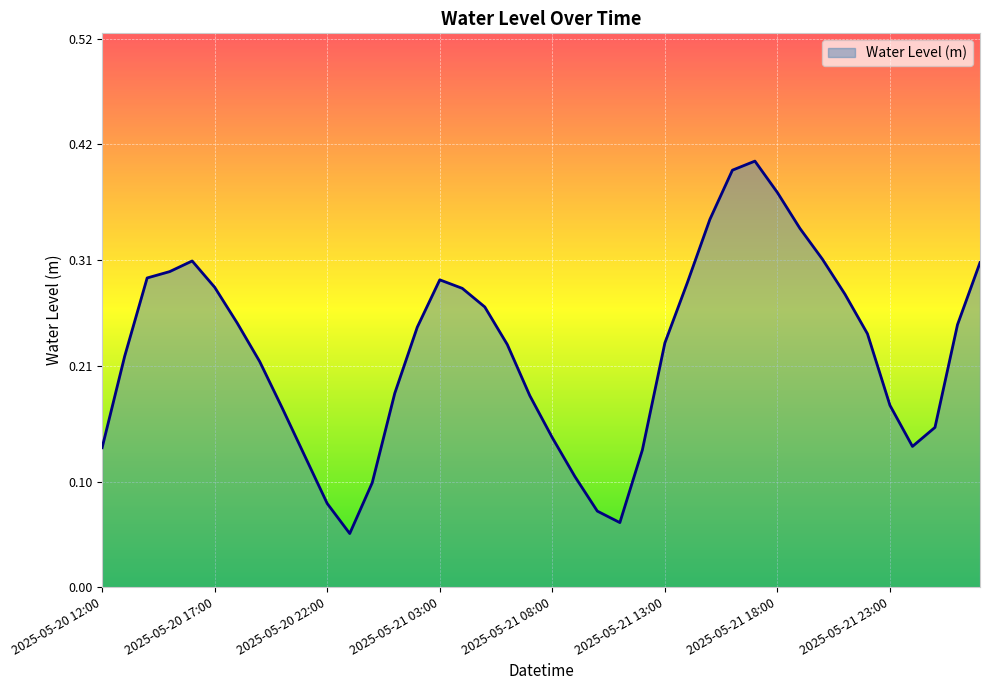

How many interior local valleys (lower than both neighbors) does the data have?

3